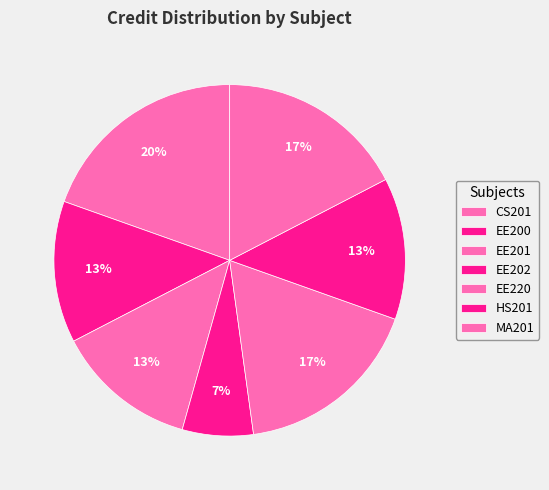

Between MA201 and EE201, which is larger?

MA201